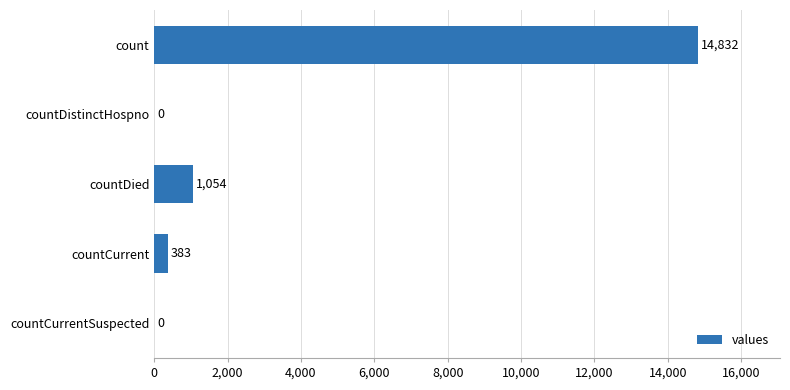

The chart shows a value of -5659 at countDistinctHospno. True or false?

False